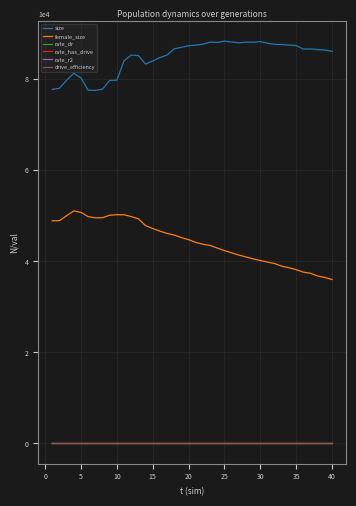

What are all the series names shown in the legend?

size, female_size, rate_dr, rate_has_drive, rate_r2, drive_efficiency